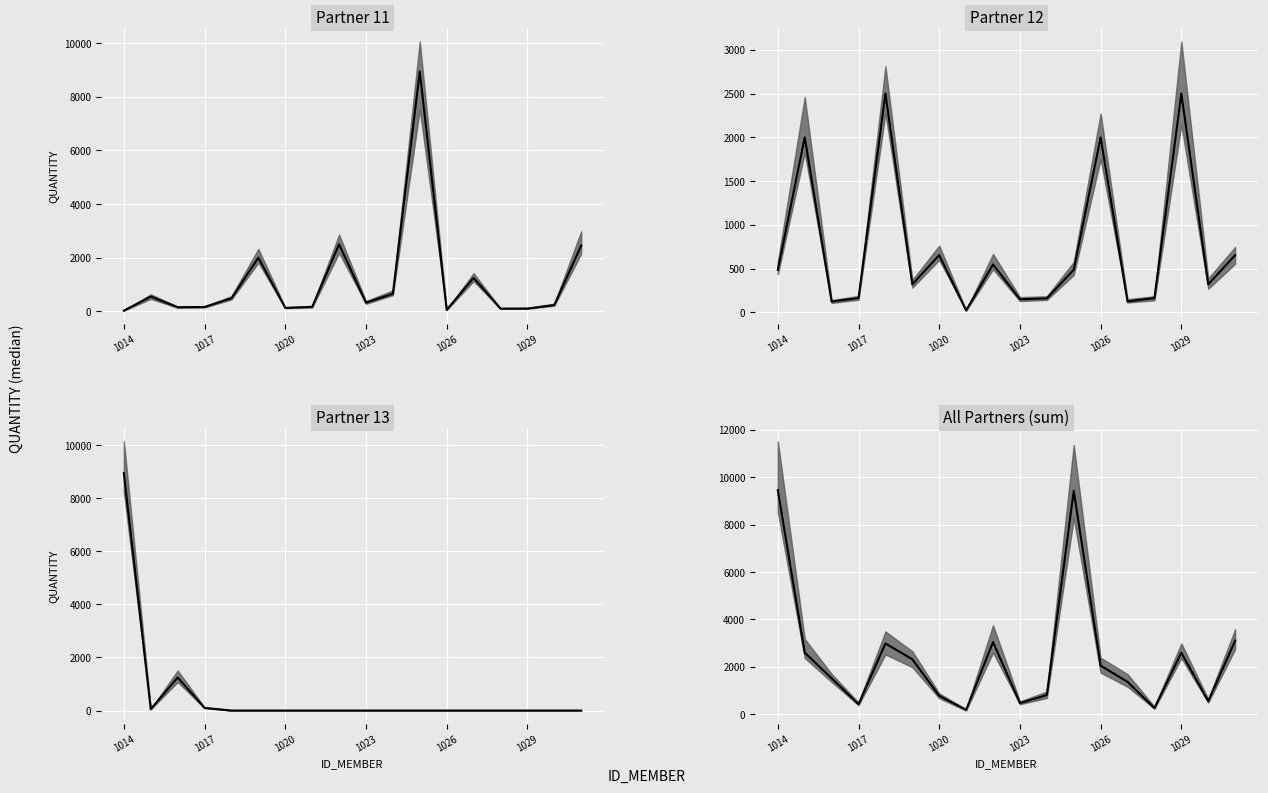

How many data points are above 2052?

8